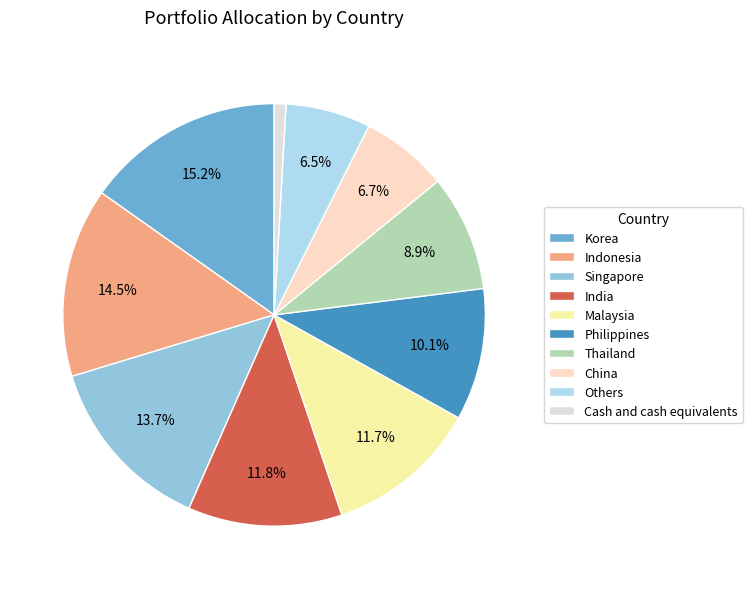

To the nearest percent, what is the average slice percentage?

10%